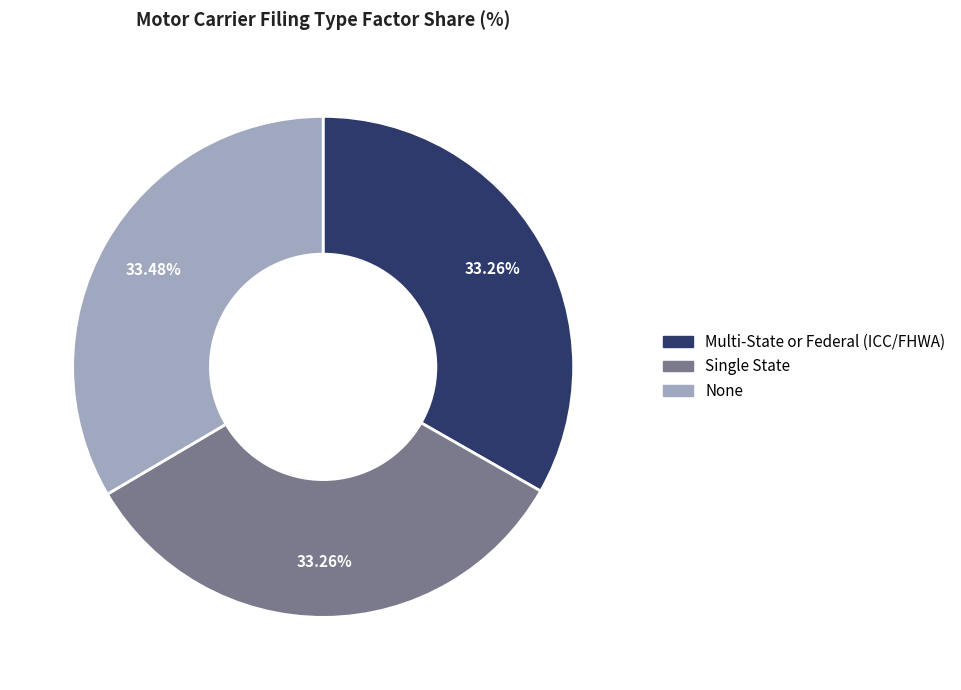

Is there a majority slice in this chart?

No